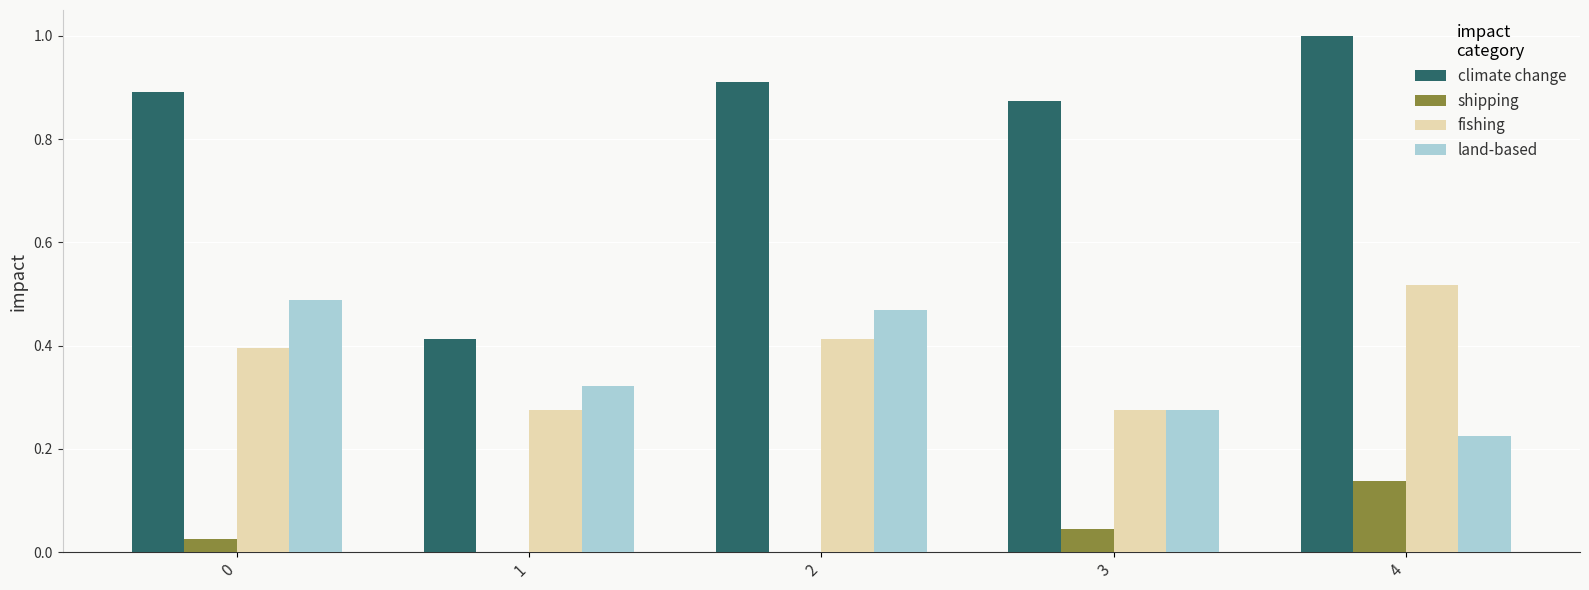

Which label corresponds to the largest value in the chart?

4